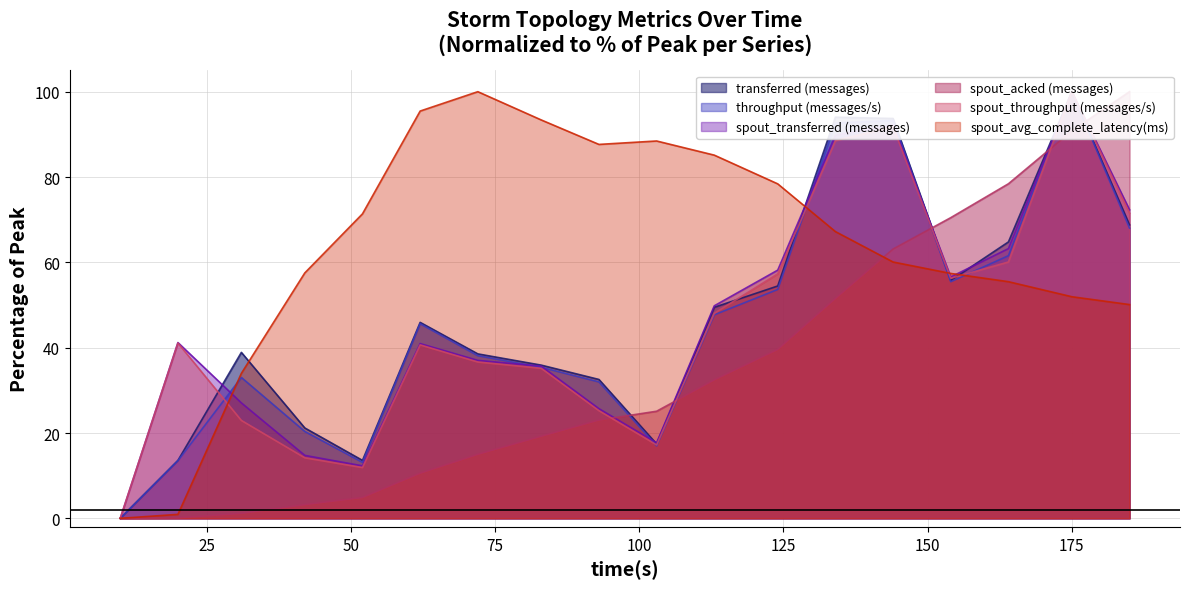

How many lines are shown in the chart?

6